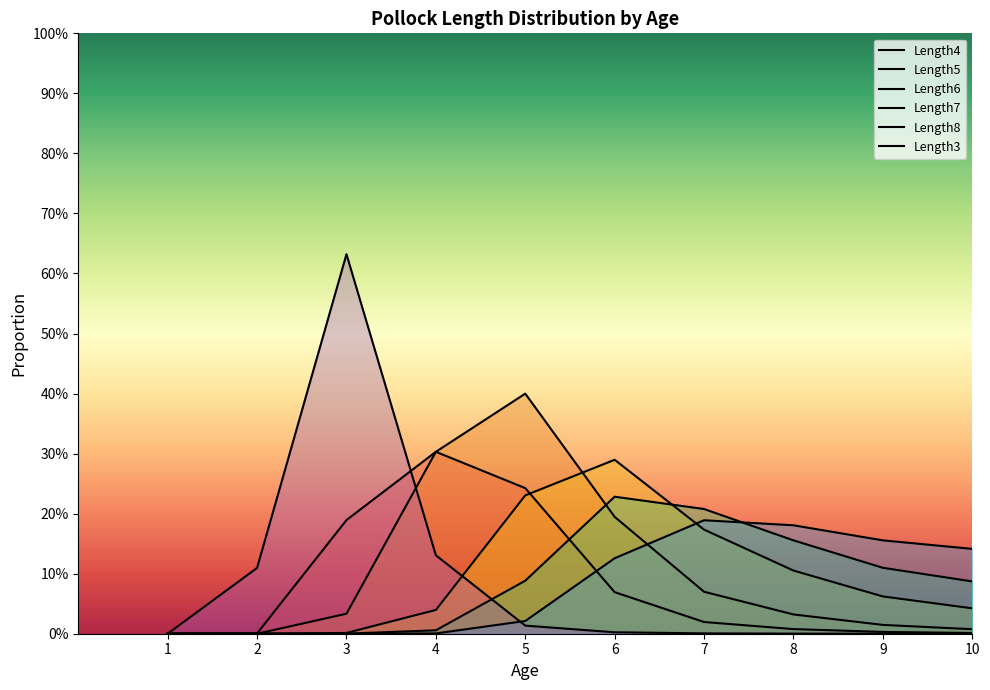

Rank the series at 10 from lowest to highest value.

Length3, Length4, Length5, Length6, Length7, Length8